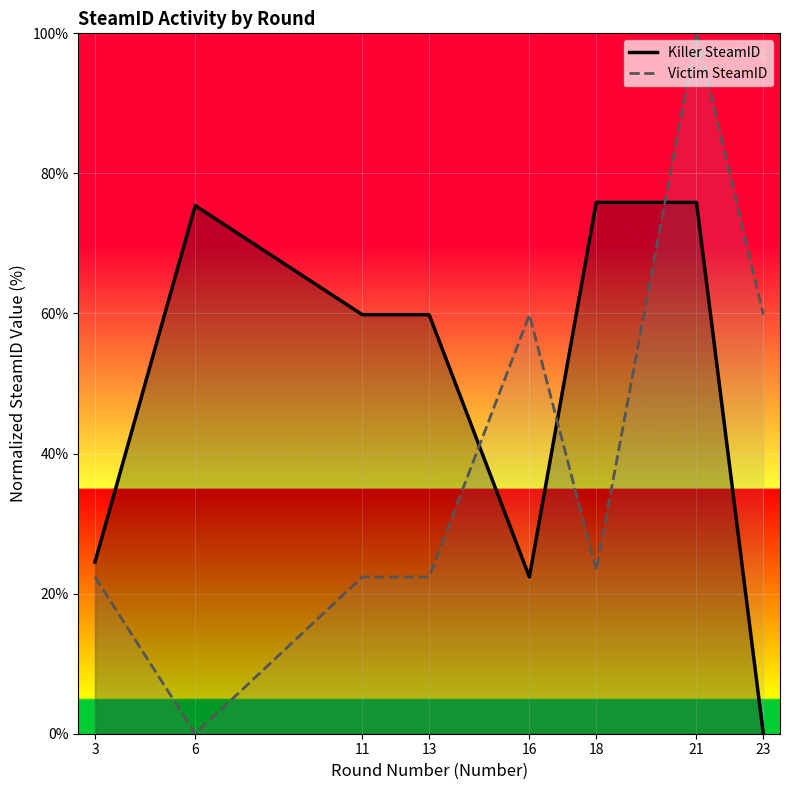

List the labels in order of Killer SteamID value, largest first.

18, 21, 6, 11, 13, 3, 16, 23